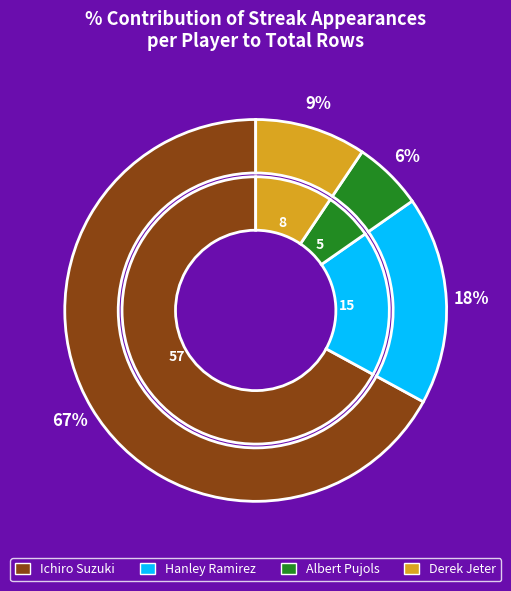

What percentage do Derek Jeter and Ichiro Suzuki together represent?

76.5%